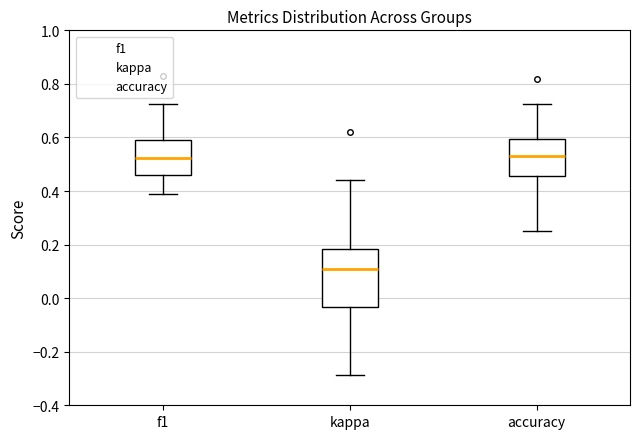

Where is the lower edge of the box for kappa on the y-axis? The values are not printed on the chart, so give them approximately, as read against the axis.

-0.04